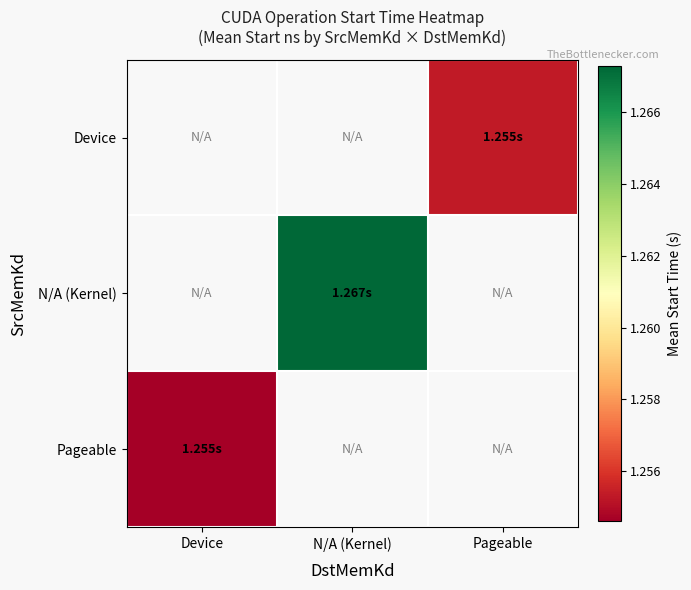

Which series has the largest range (max minus min)?

Pageable